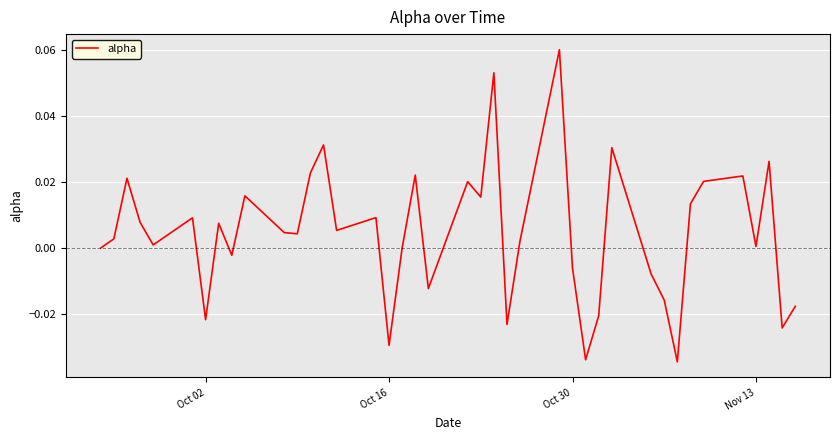

Does the chart have visible grid lines?

Yes